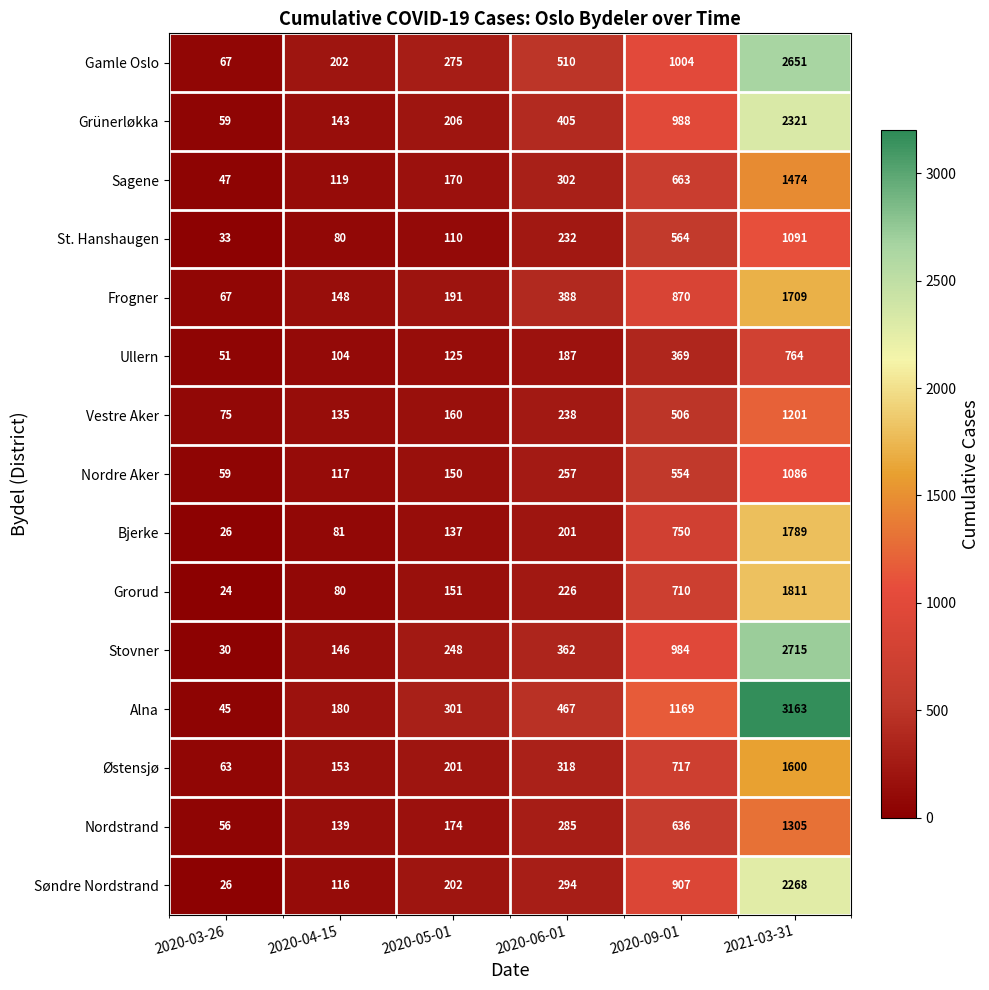

Where is Frogner nearest to the value 888?

2020-09-01